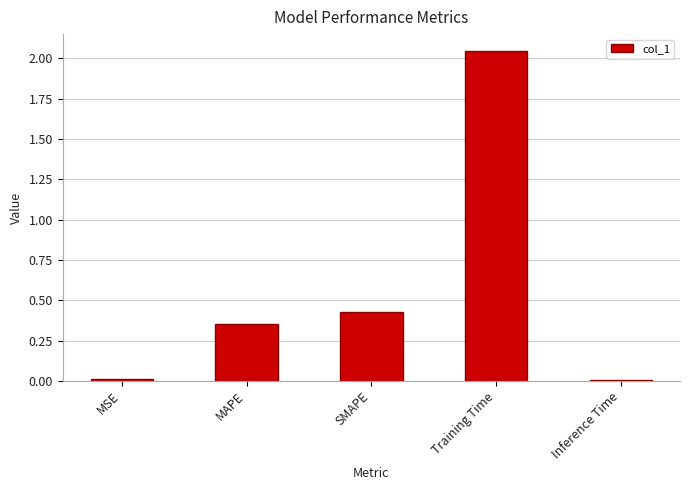

What is the difference between the values at Training Time and MAPE?

1.7